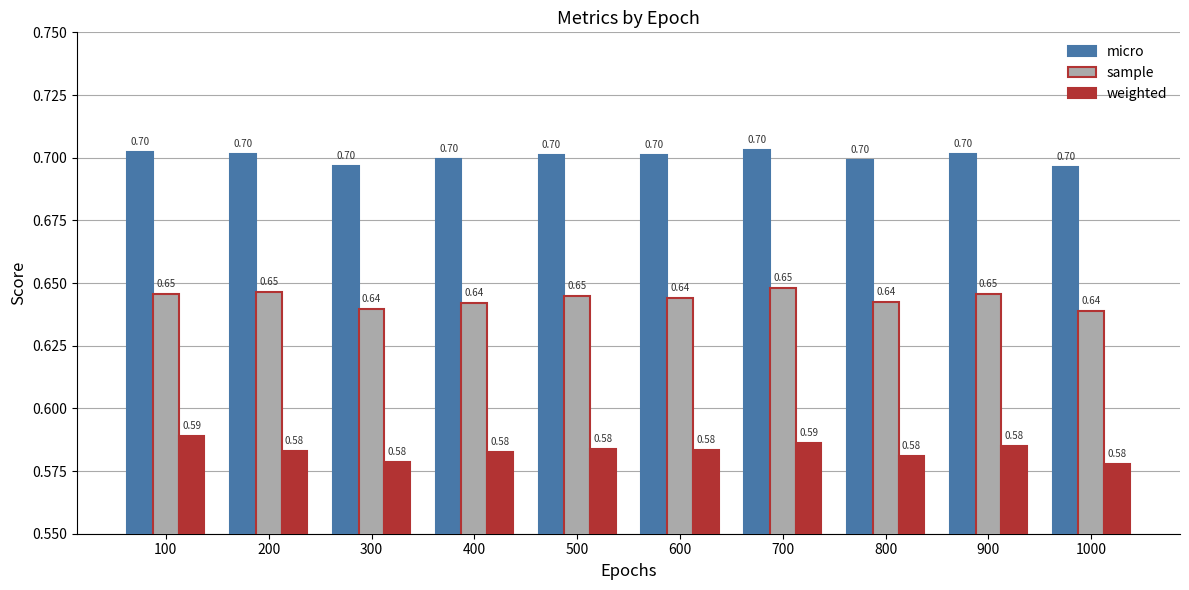

What is the sum of all sample values?

6.4